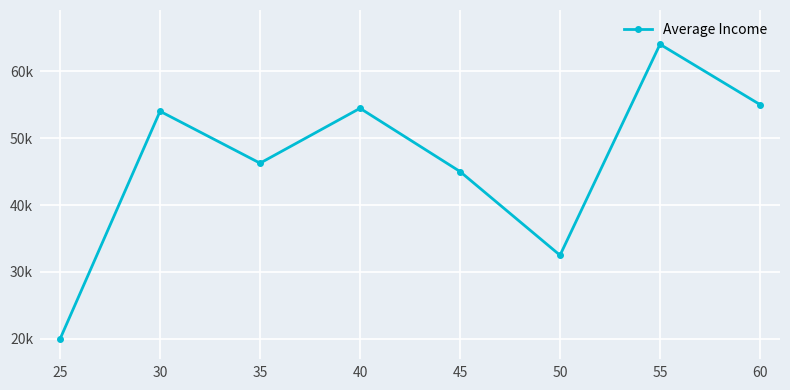

Does the chart have visible grid lines?

Yes